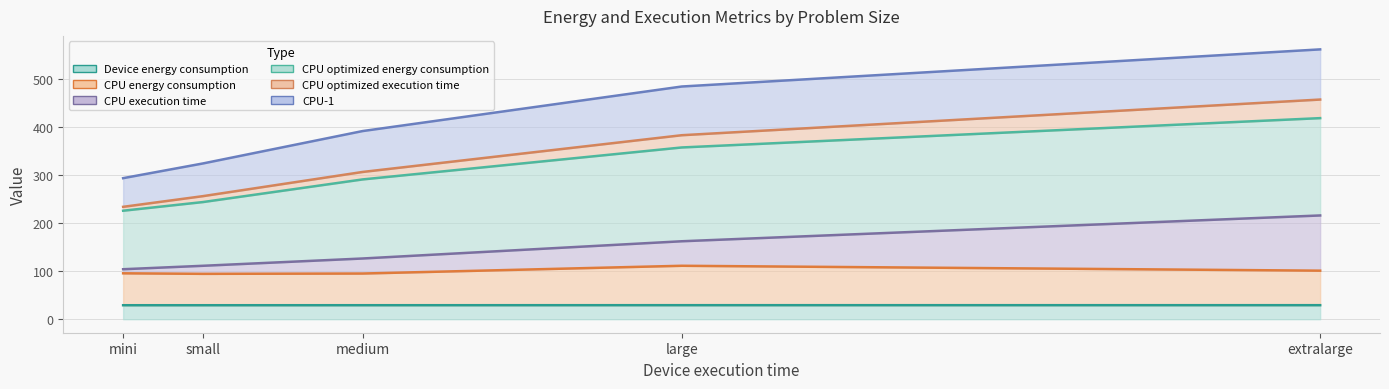

Is the value of CPU optimized execution time at medium greater than the value of CPU energy consumption at small?

Yes